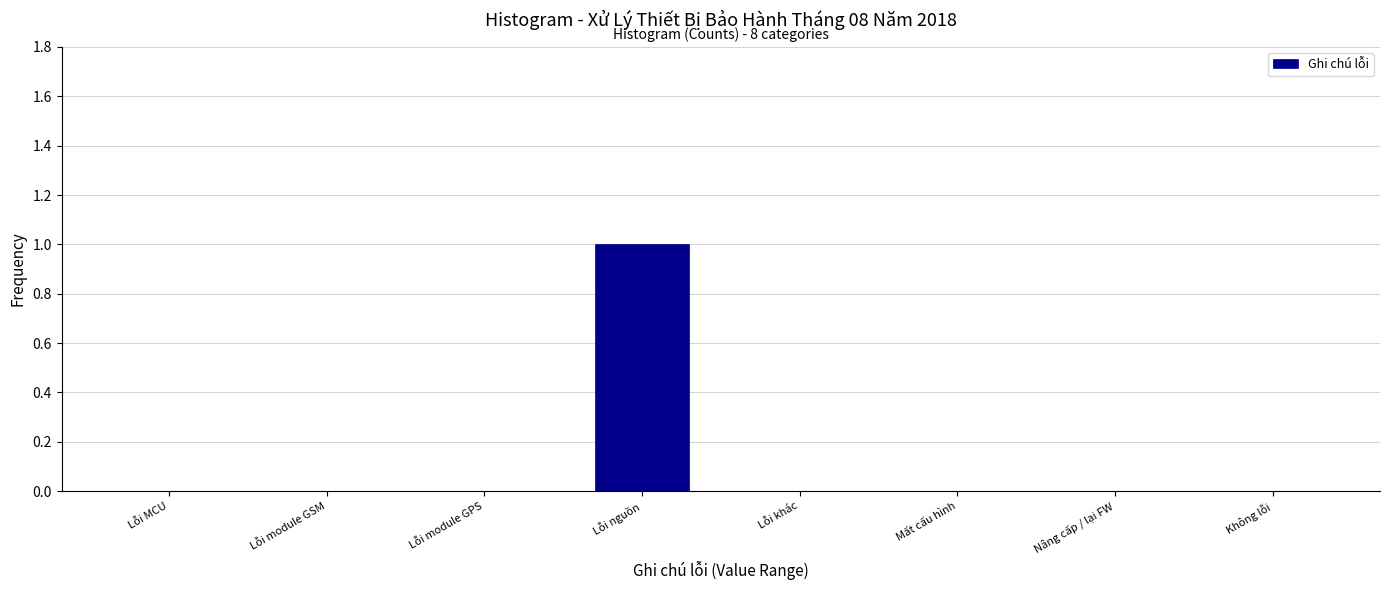

Reading left to right, transcribe all the data shown in this chart.

Lỗi MCU=0	Lỗi module GSM=0	Lỗi module GPS=0	Lỗi nguồn=1	Lỗi khác=0	Mất cấu hình=0	Nâng cấp / lại FW=0	Không lỗi=0